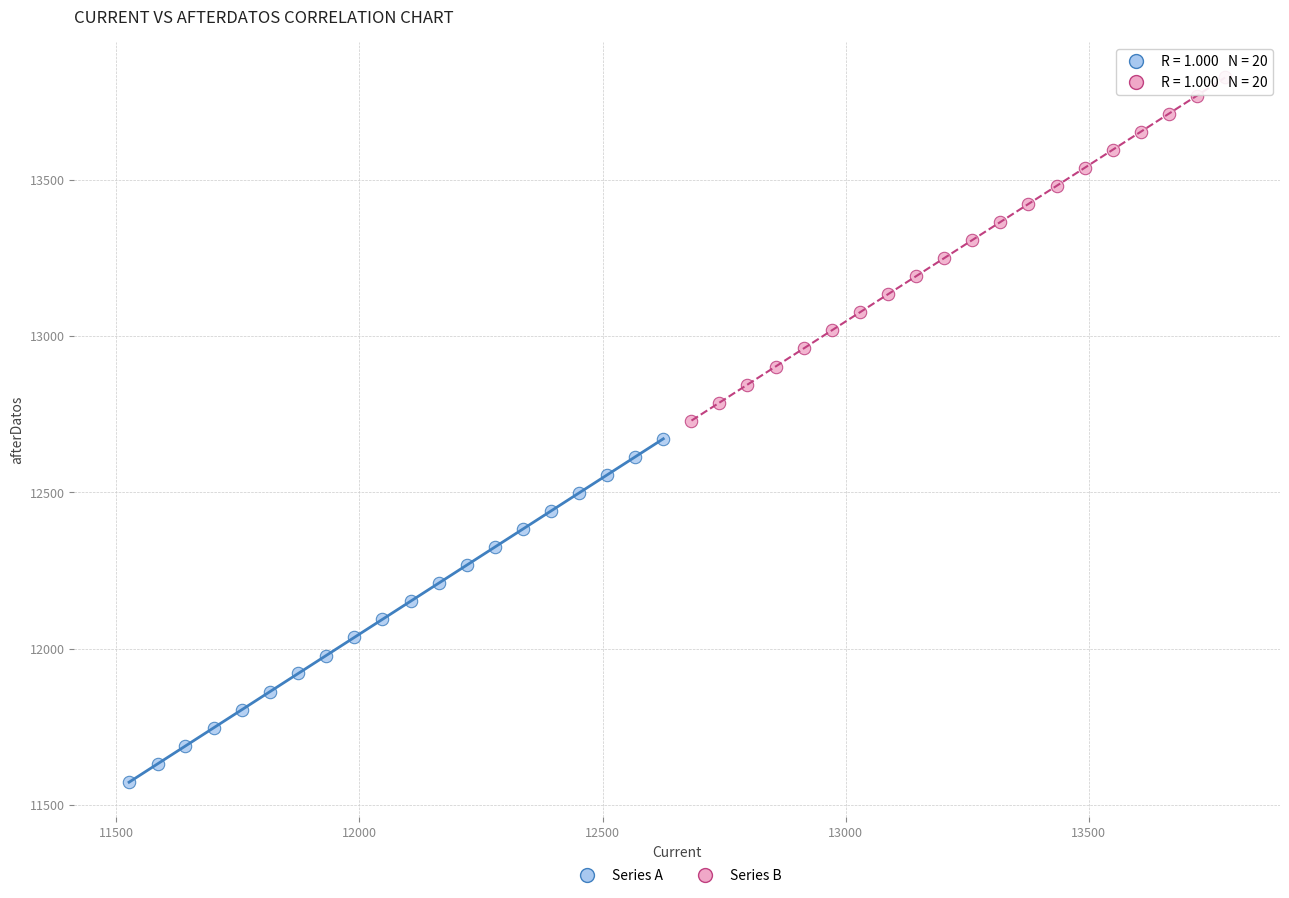

Which series contains the highest Y value?

Series B